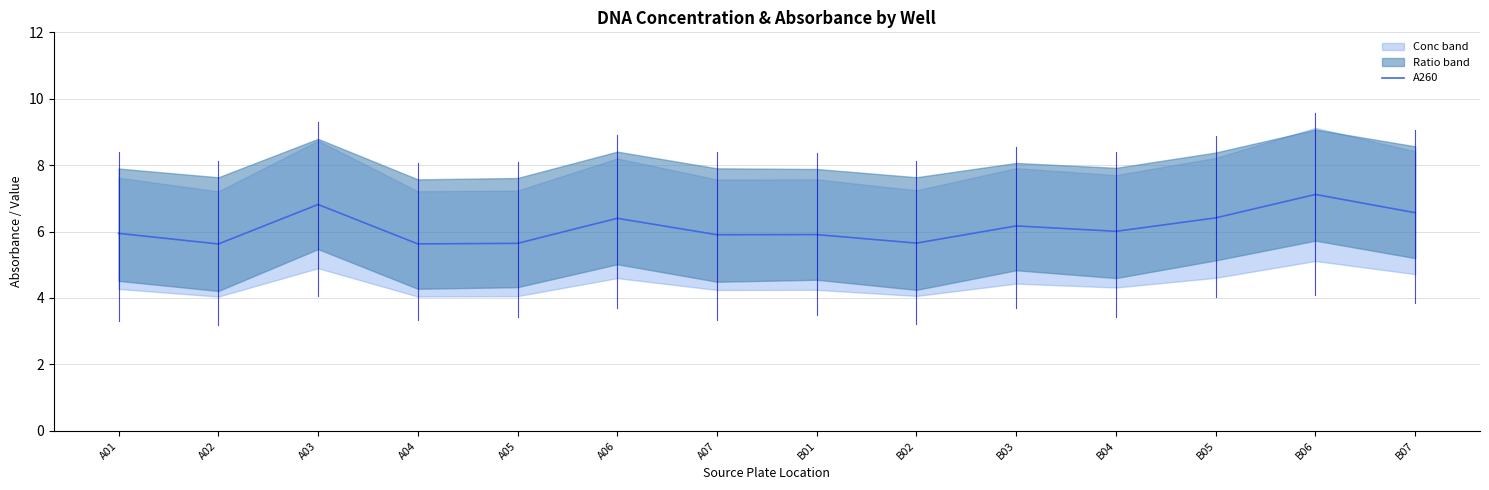

What is the label of the 12th point from the left?

B05